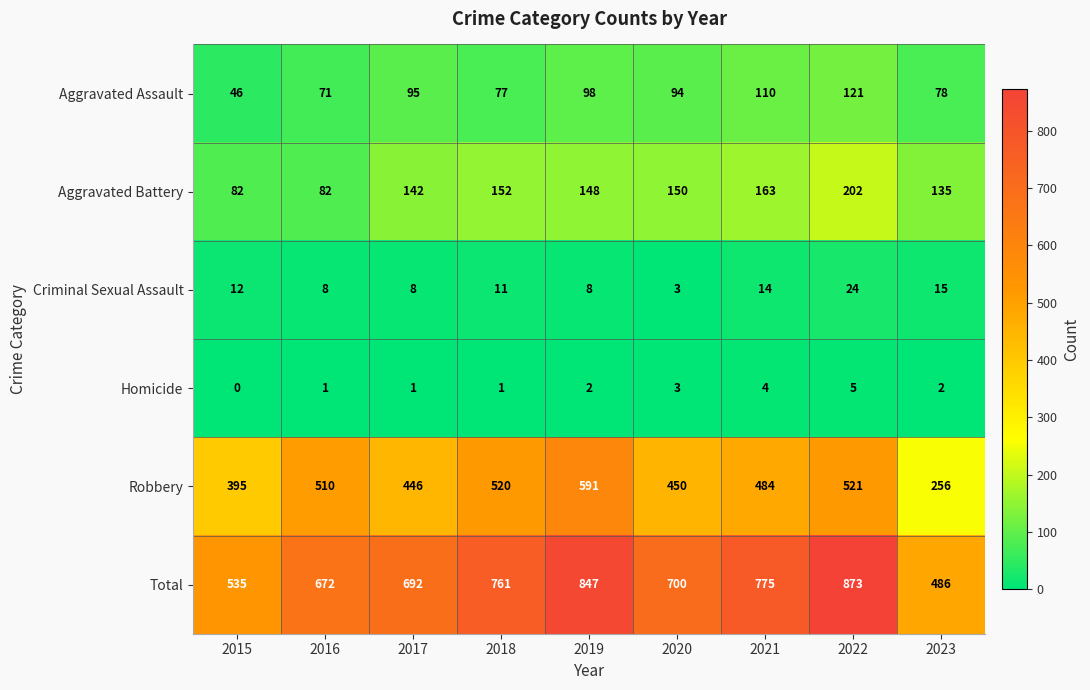

What is the sum of the Robbery values at 2015 and 2017?

841